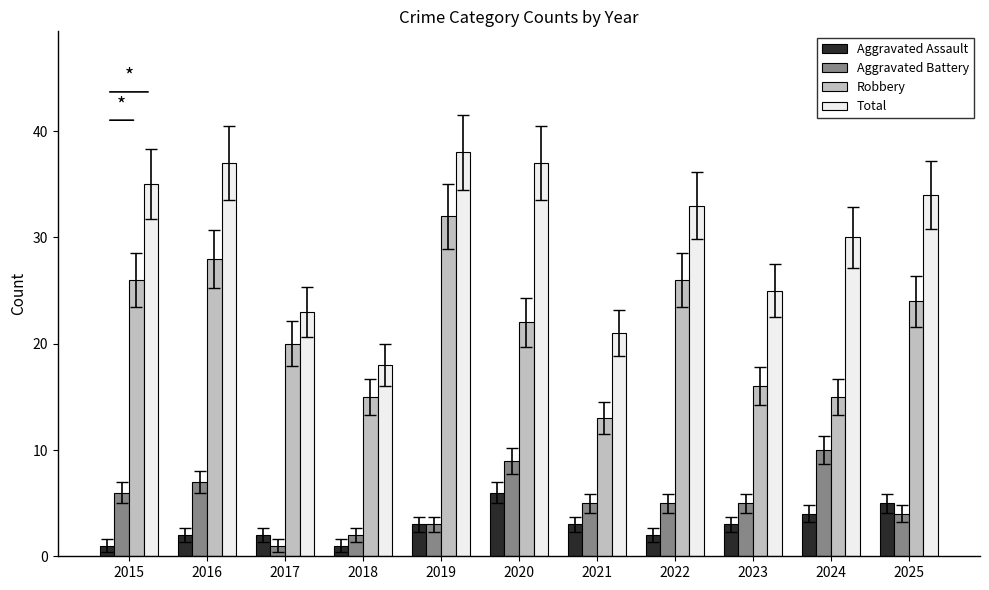

What is the total value across all series at 2022?

66